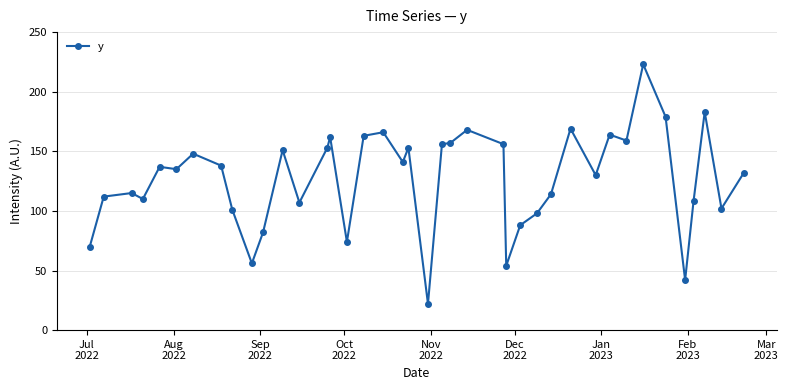

What is the value of the 7th point from the left?

148